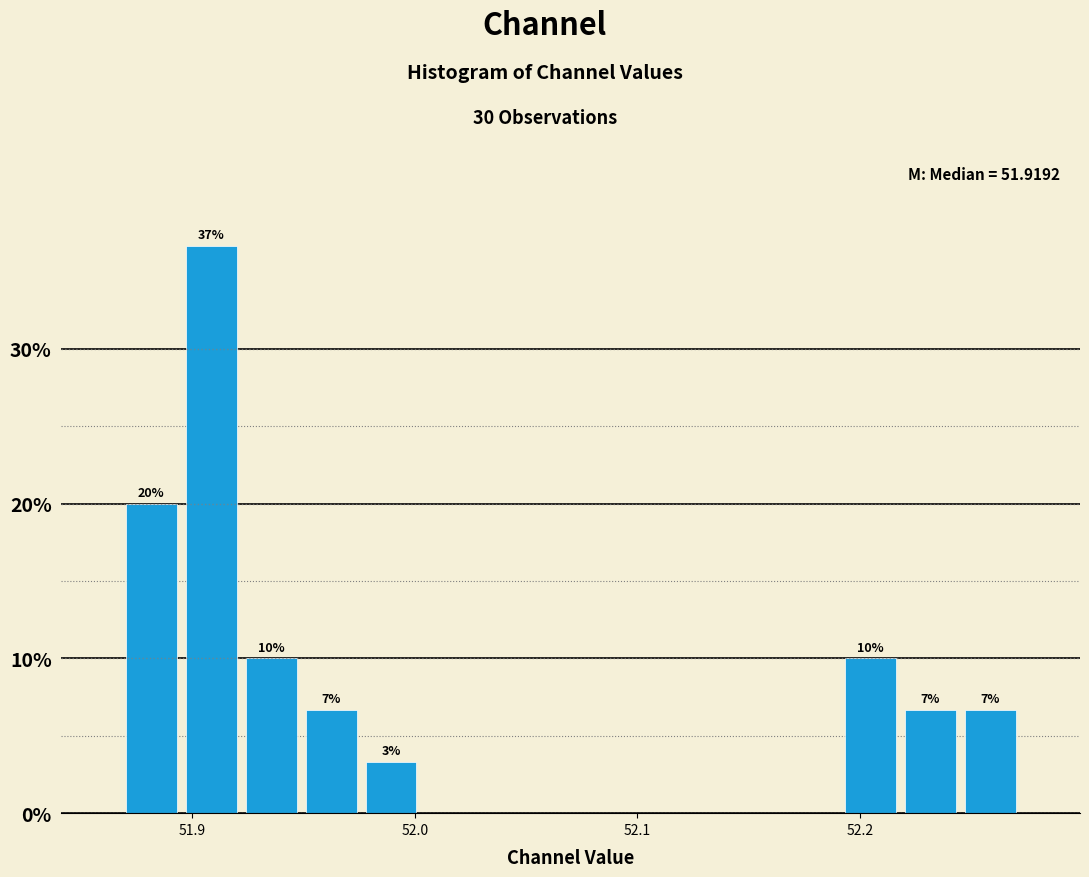

Around what value on the x-axis is the tallest bar? Give the approximate position of its centre, as read against the axis.

51.91